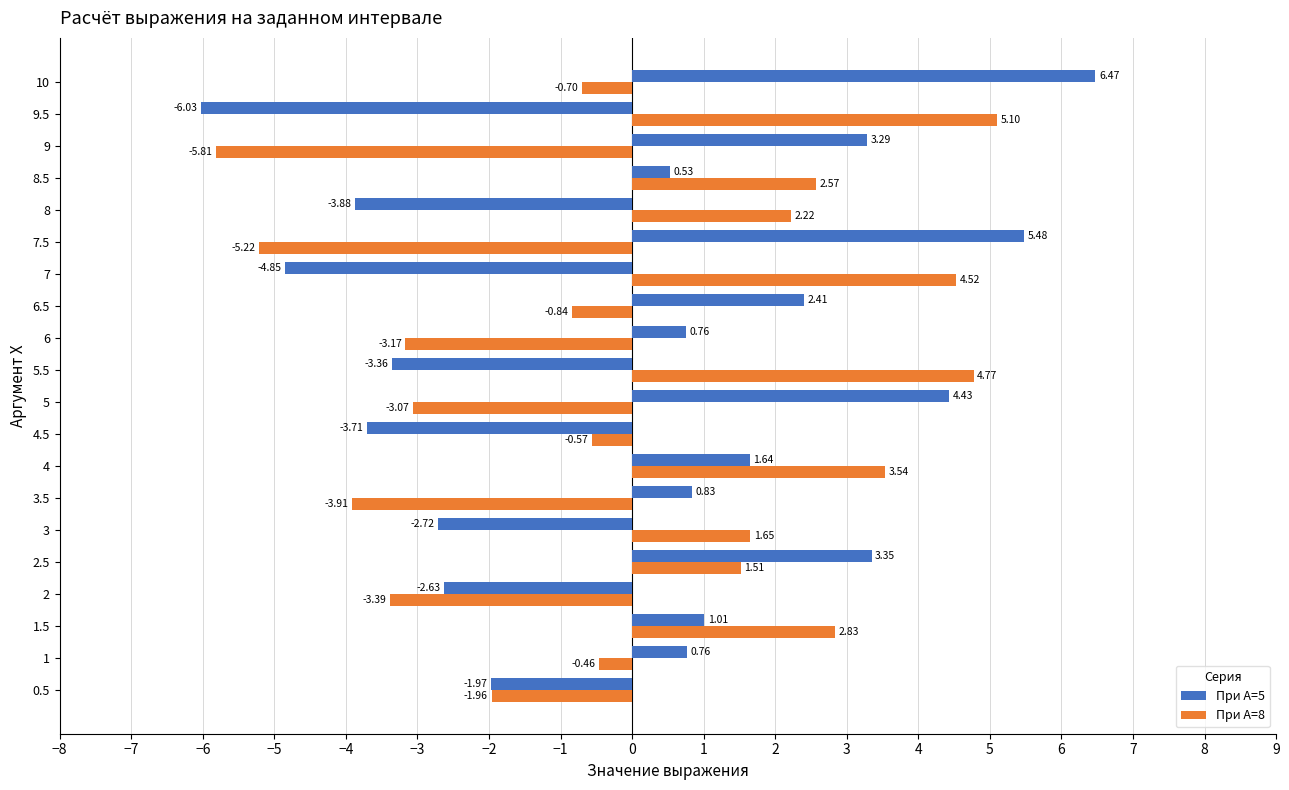

Rank the series by their maximum value, from lowest to highest.

При А=8, При А=5